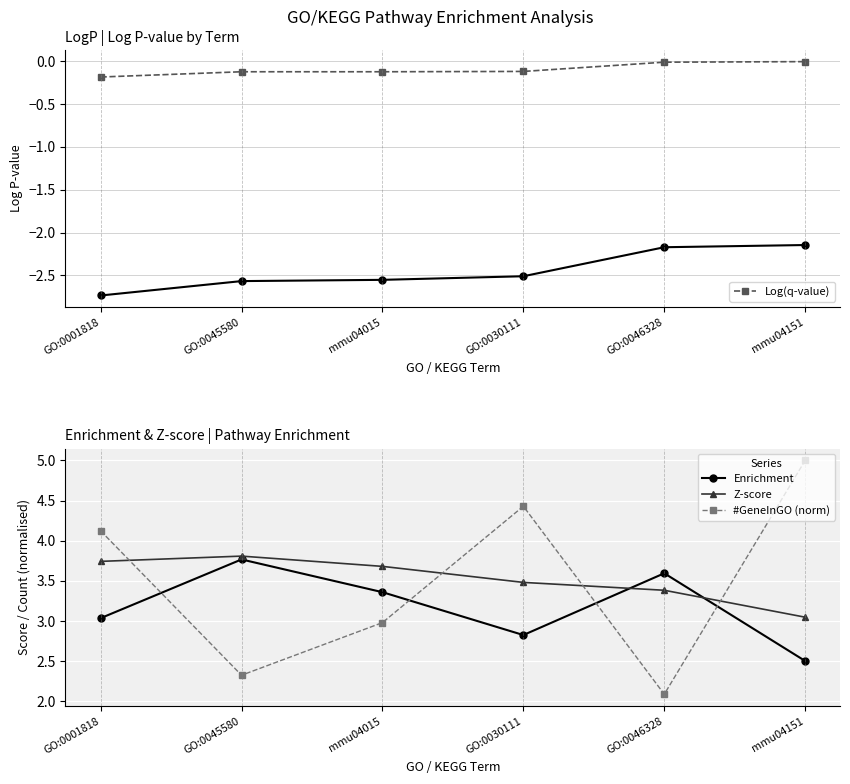

The value of Log(q-value) at GO:0030111 is -0.1. True or false?

True